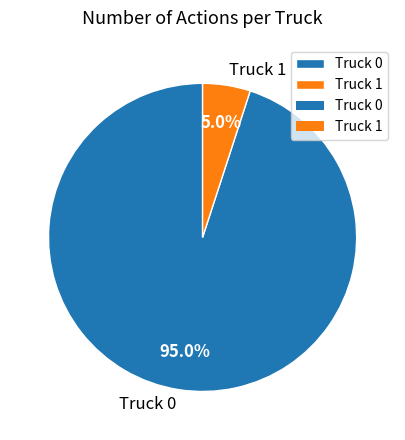

Which has a higher value, Truck 0 or Truck 1?

Truck 0